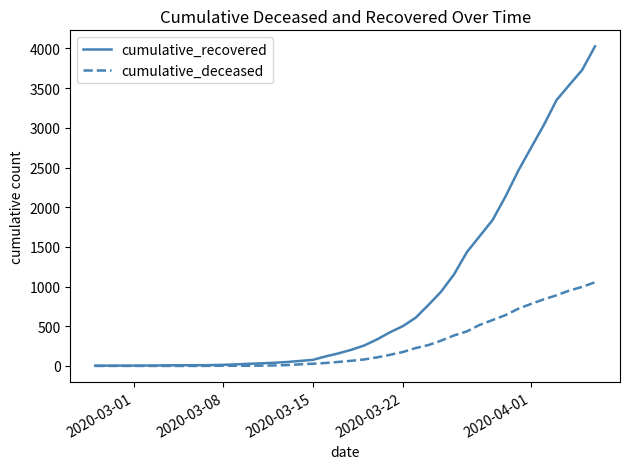

What is the highest value of the cumulative_recovered series?

4027